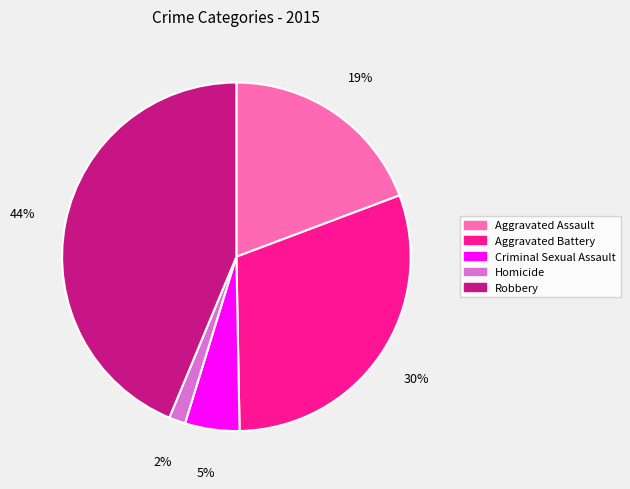

Combined, do Criminal Sexual Assault and Homicide account for over 50%?

No